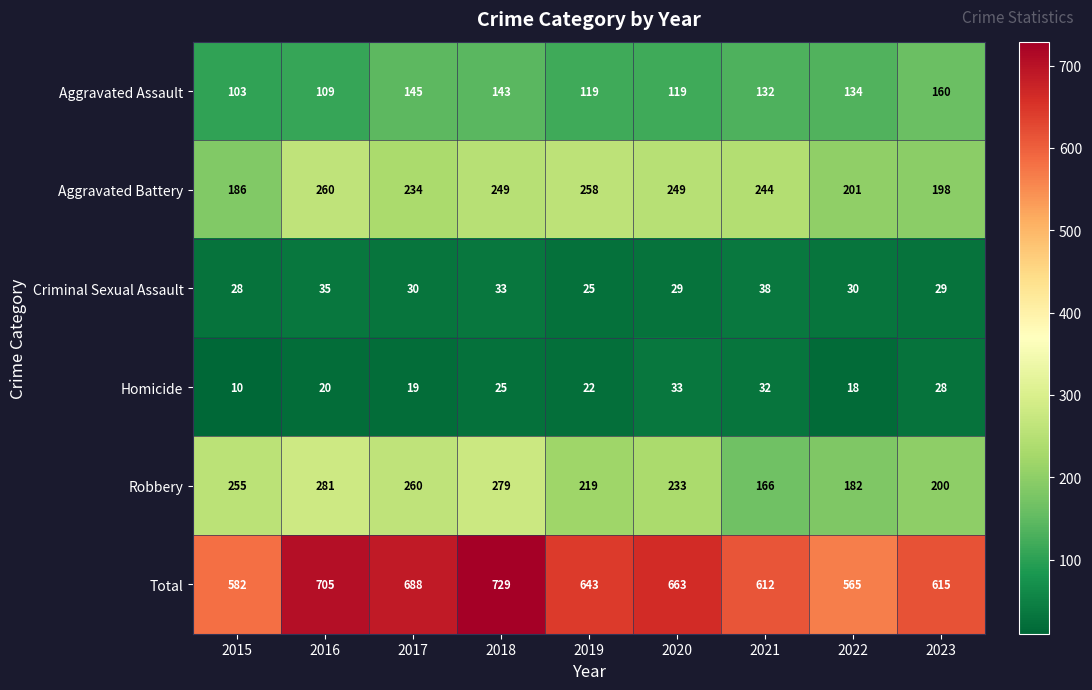

Is the value of Aggravated Battery at 2017 greater than the value of Homicide at 2023?

Yes